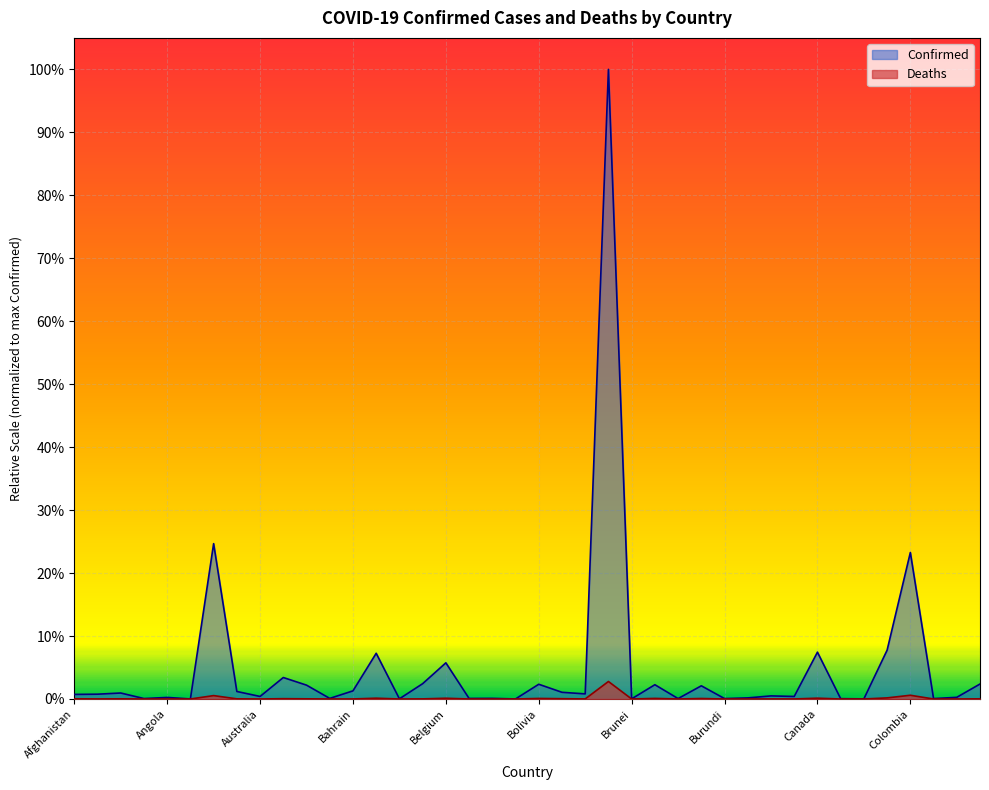

True or false: Deaths and Confirmed cross at least once.

False